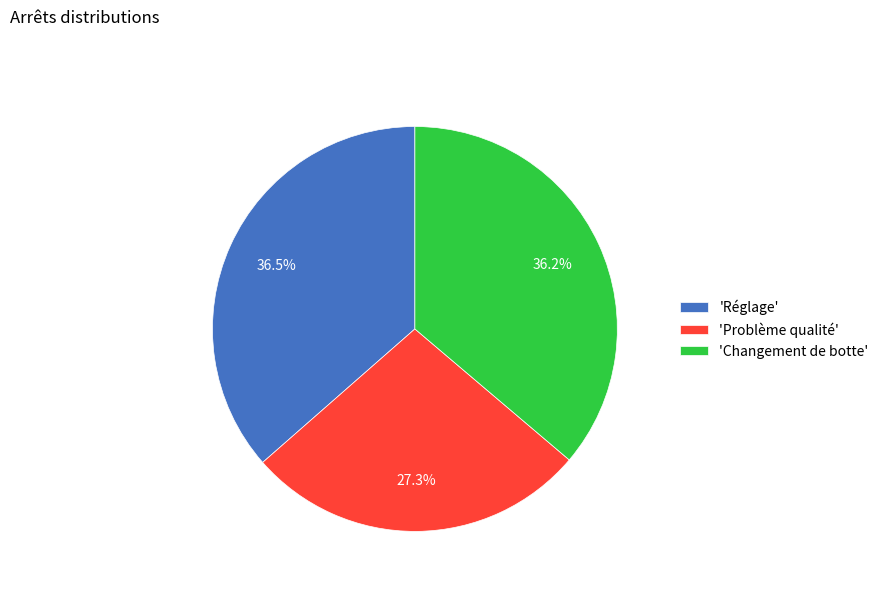

What is the ratio of the value at 'Problème qualité' to the value at 'Changement de botte'?

0.8